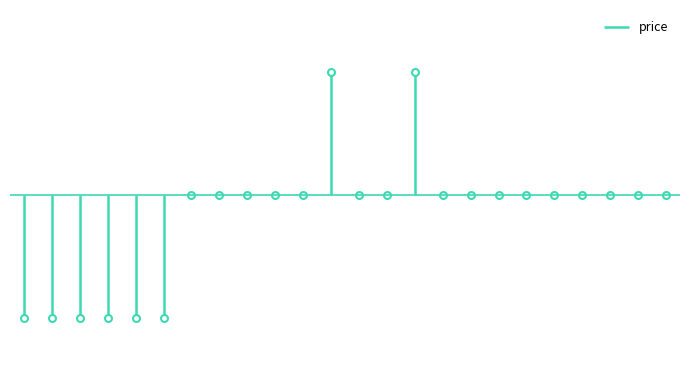

Where is the first local maximum?

11